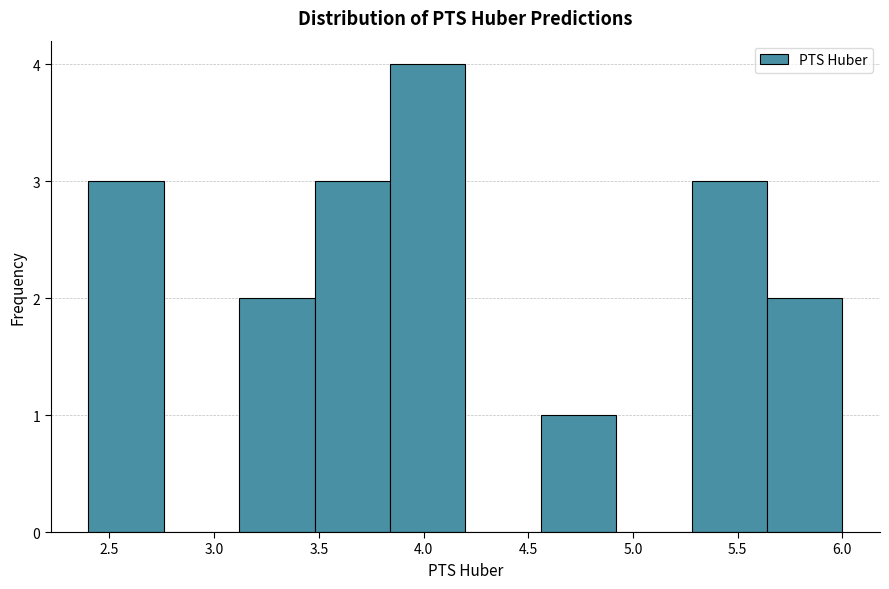

Over which range of the x-axis is the bar tallest?

3.85 to 4.20